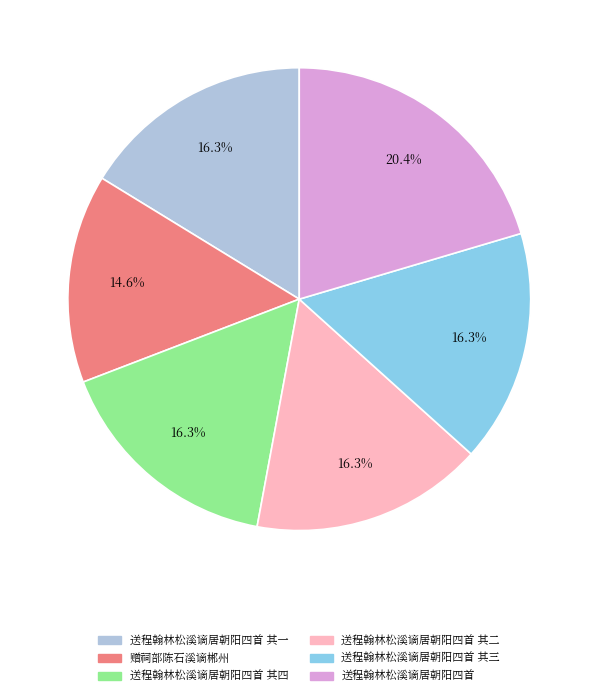

What portion of the pie excludes 送程翰林松溪谪居朝阳四首 其四?

83.7%